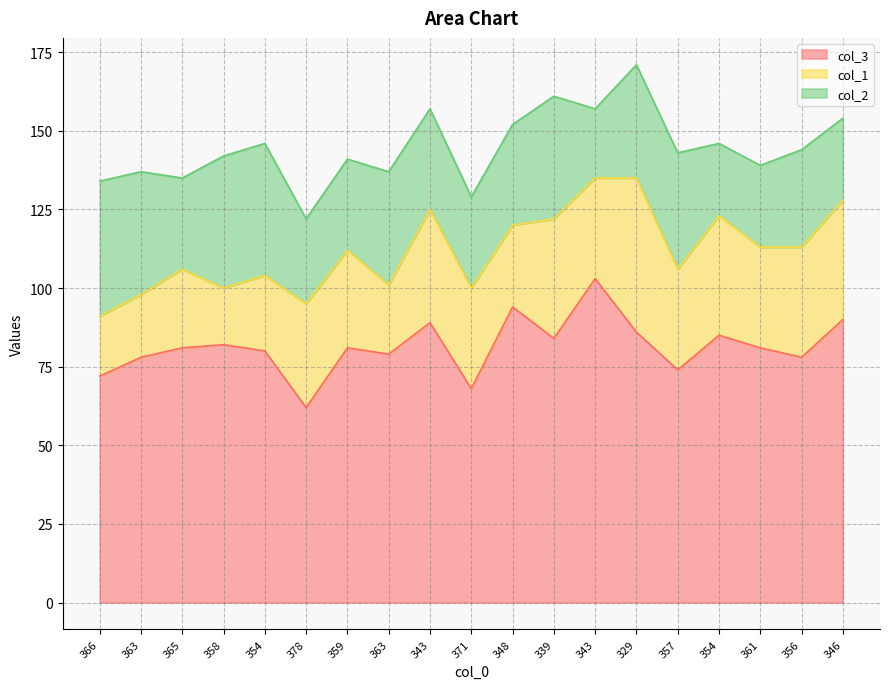

How many data points in col_2 are above 32?

8